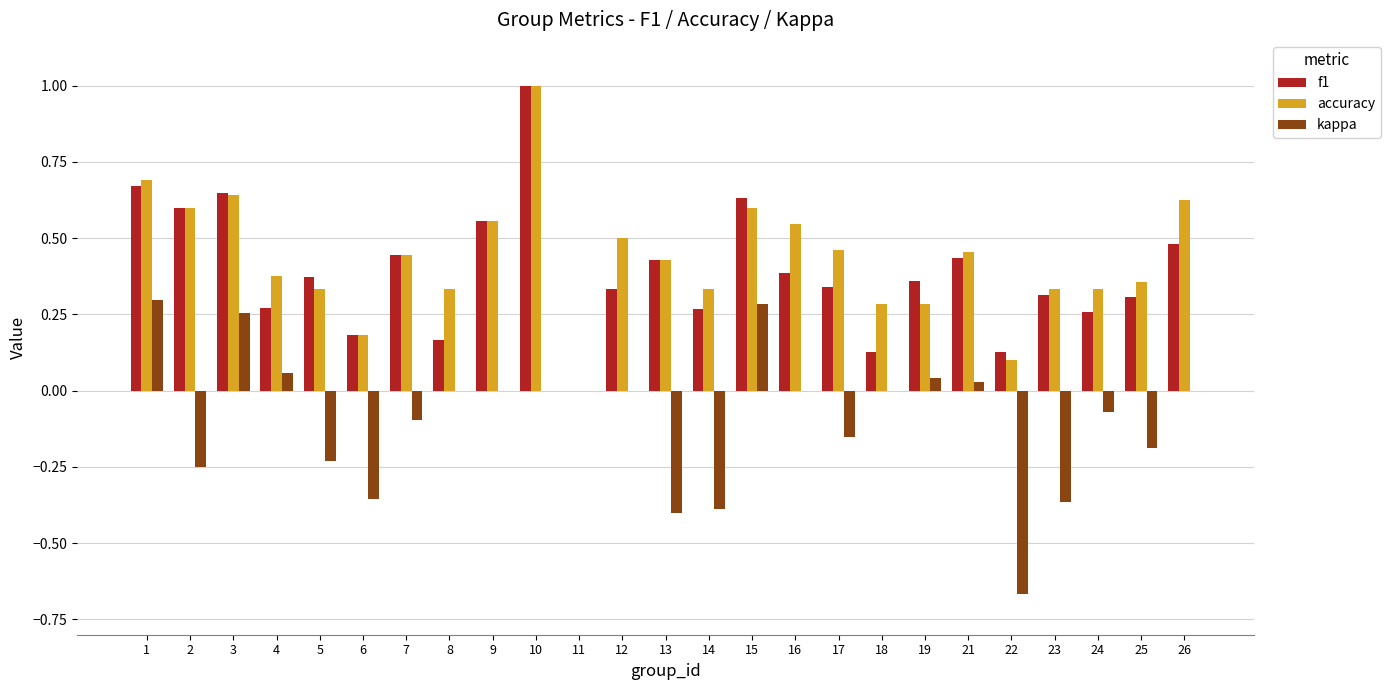

Between 5 and 12, which series saw the biggest shift?

kappa